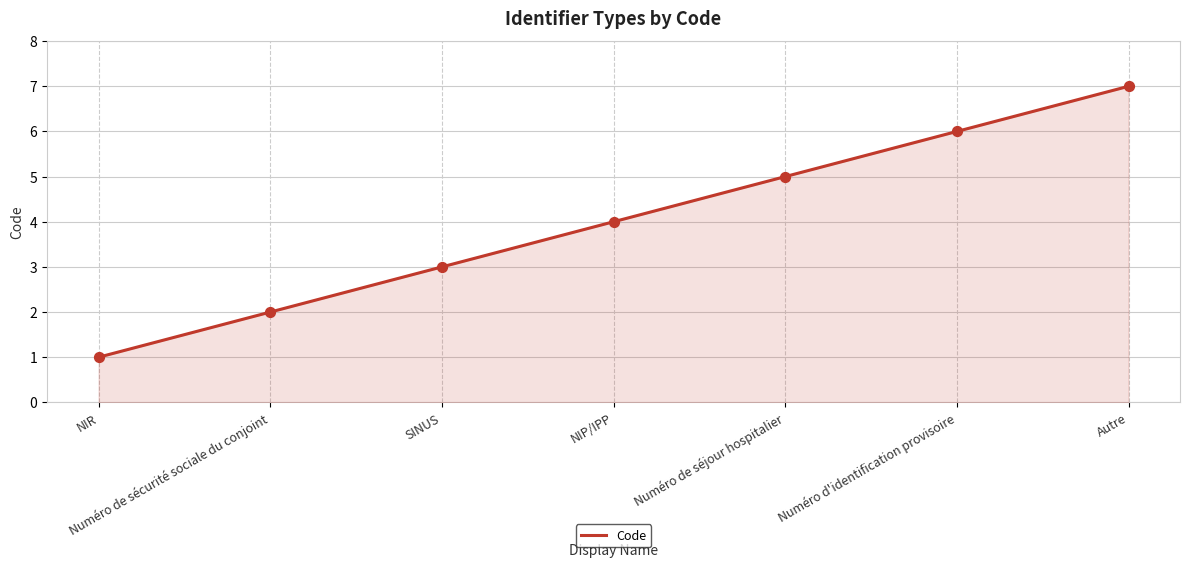

What is the ratio of the value at Numéro d'identification provisoire to the value at NIP/IPP?

1.5